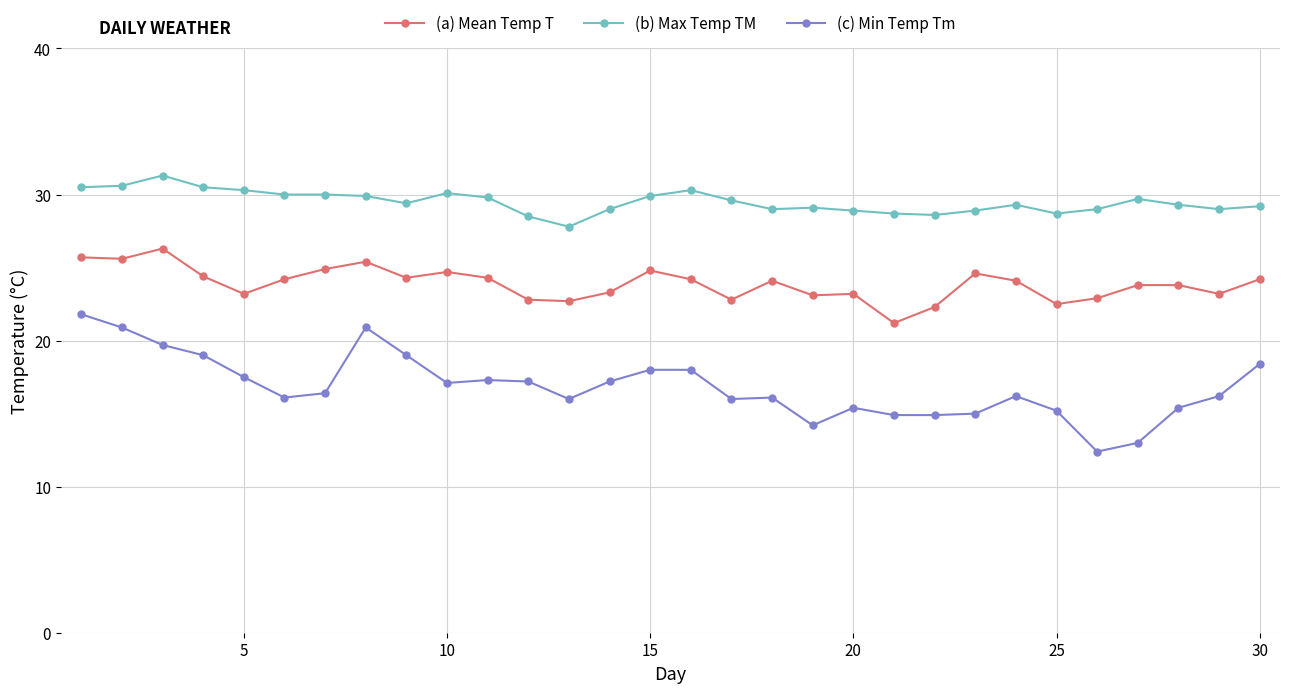

Rank the series by their average value, from highest to lowest.

(b) Max Temp TM, (a) Mean Temp T, (c) Min Temp Tm